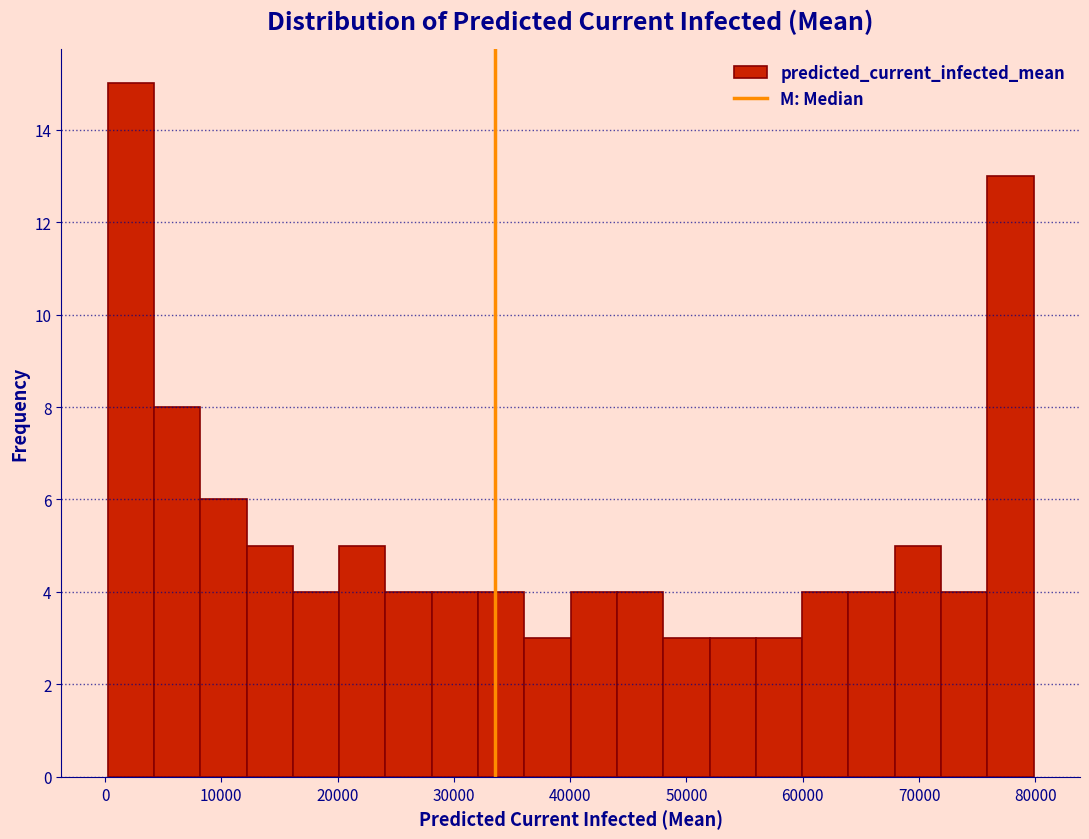

Read against the x-axis, roughly where is the centre of the tallest bar?

2000